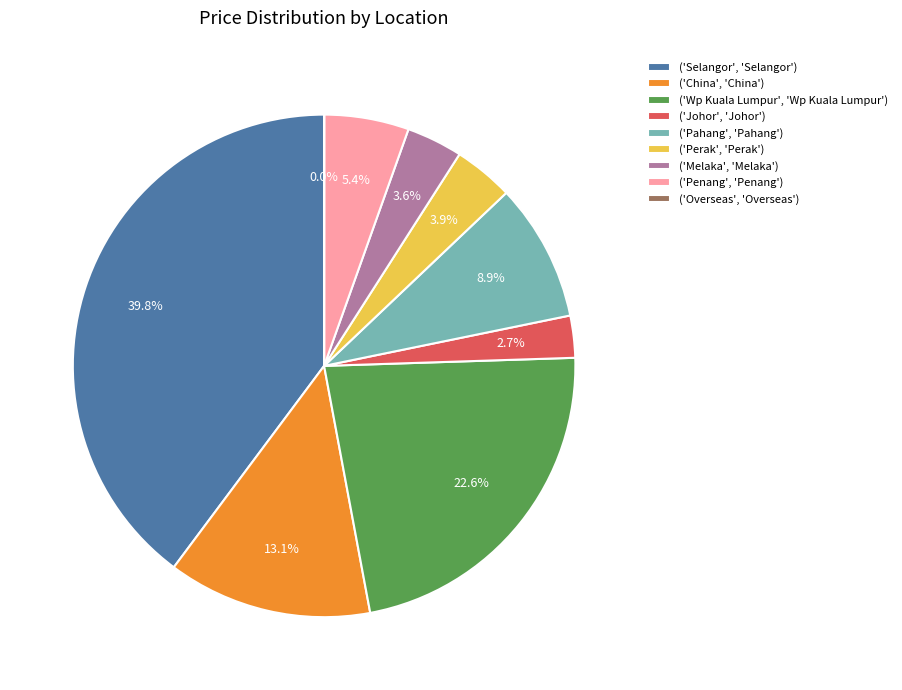

What is the largest slice in the pie chart?

('Selangor', 'Selangor')